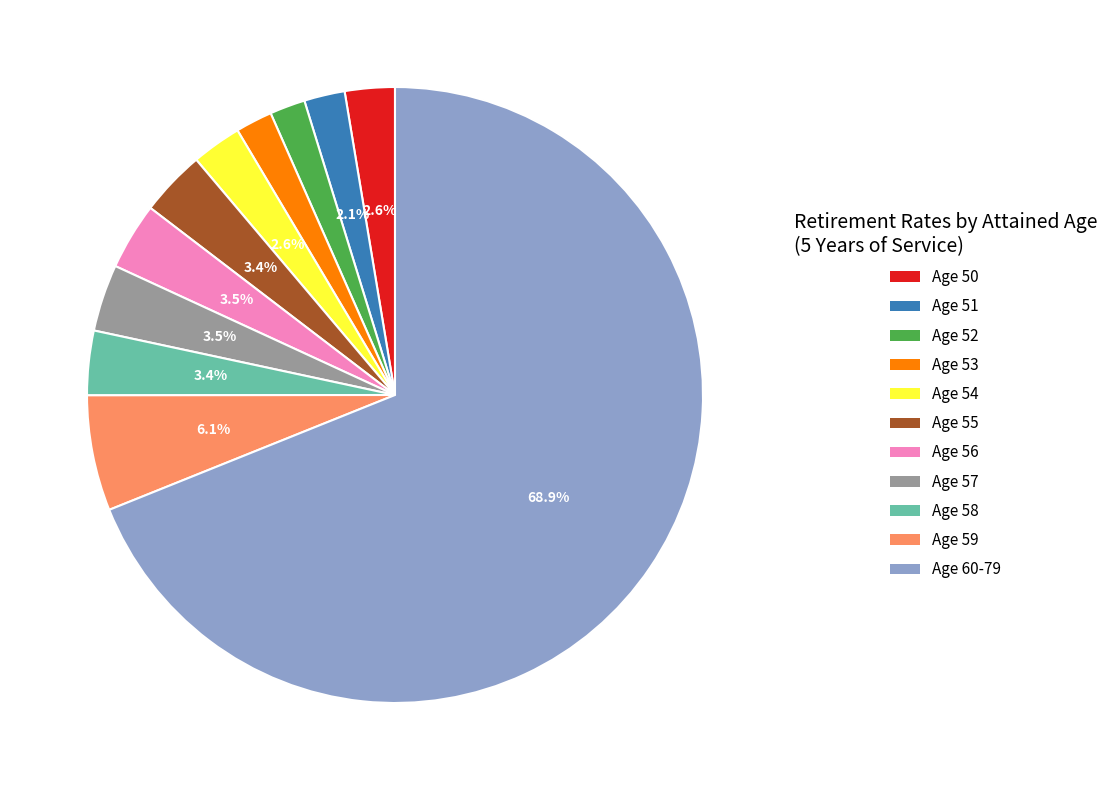

How many segments does this pie chart have?

11